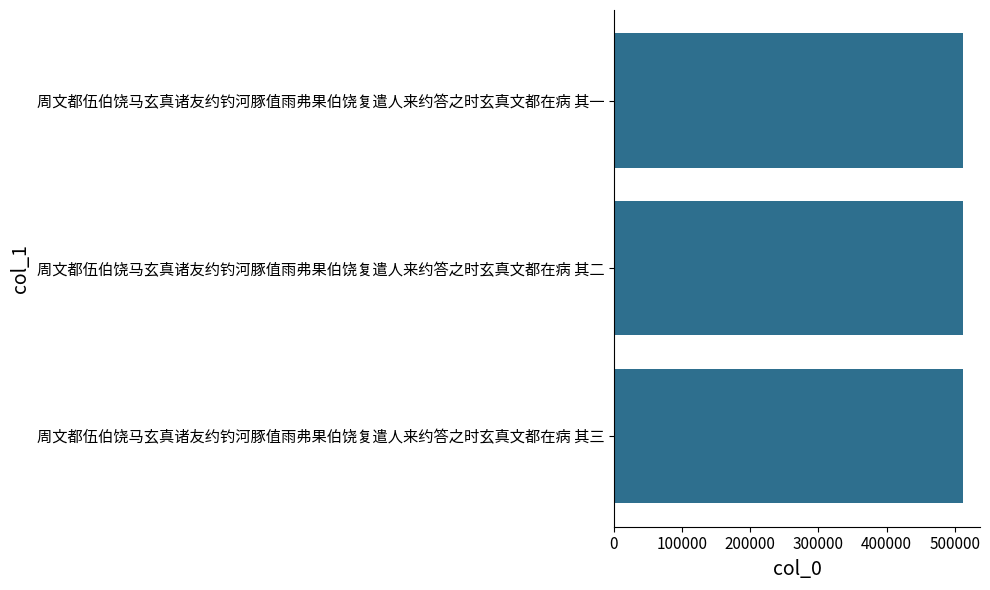

What is the maximum value shown in the chart?

511411